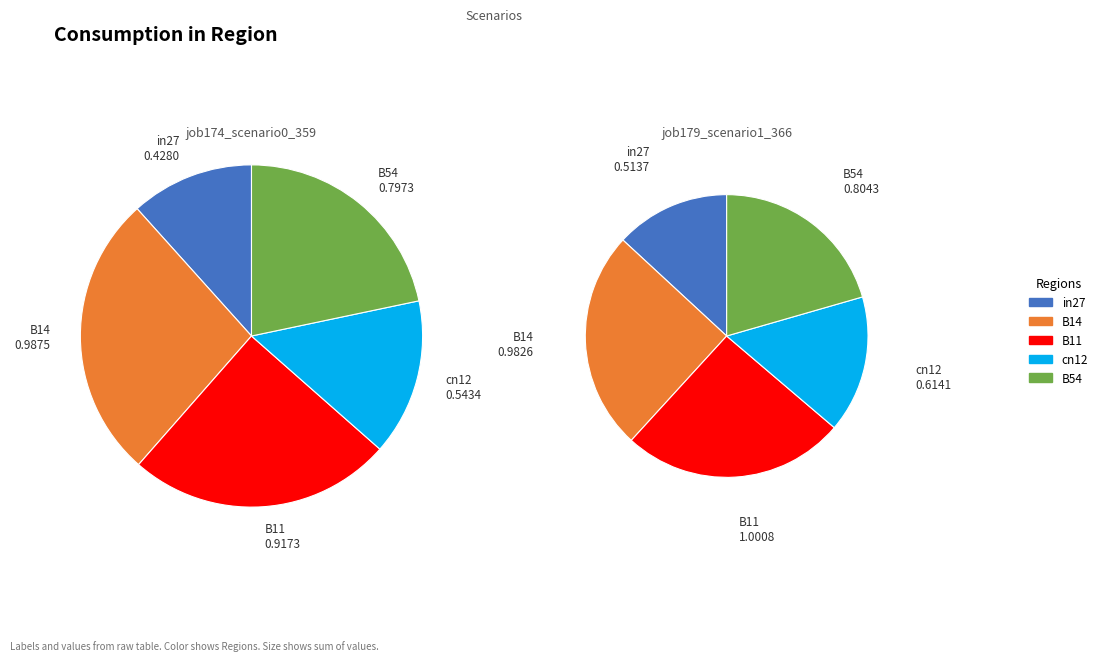

What is the largest slice in the pie chart?

B14